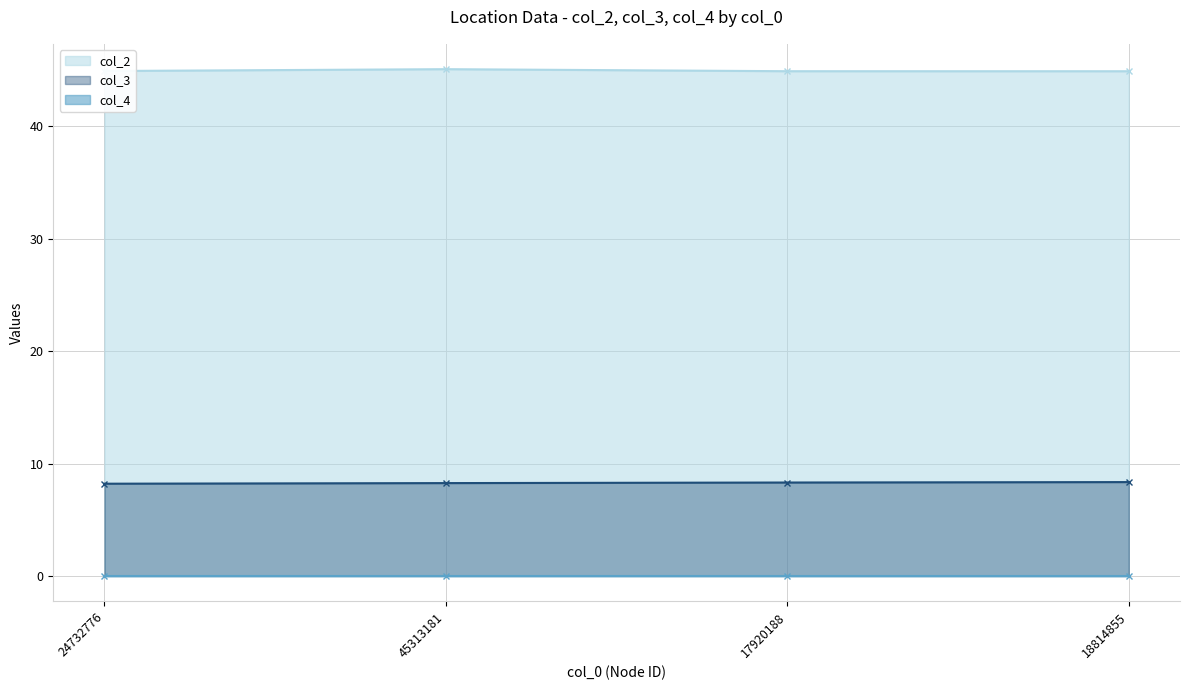

Rank the categories by col_2 value from lowest to highest.

18814855, 17920188, 24732776, 45313181